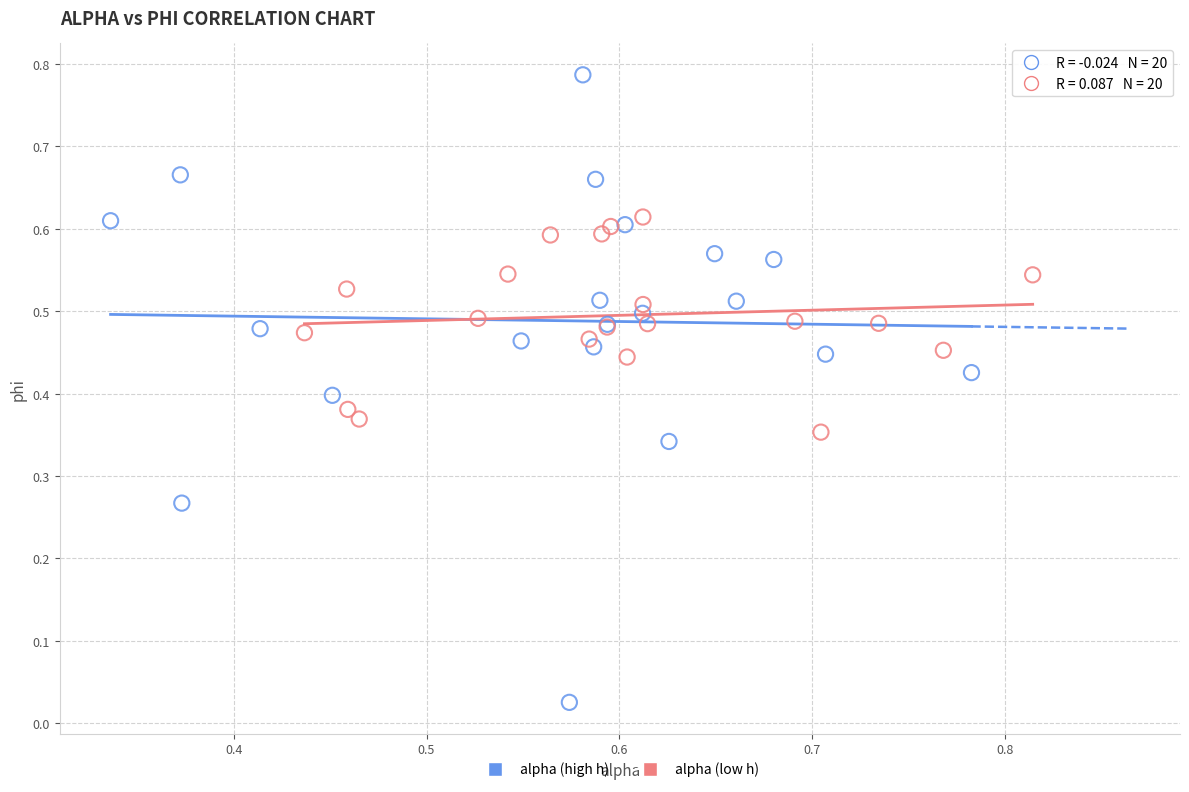

Which series has the largest Y range (max minus min)?

alpha (high h)